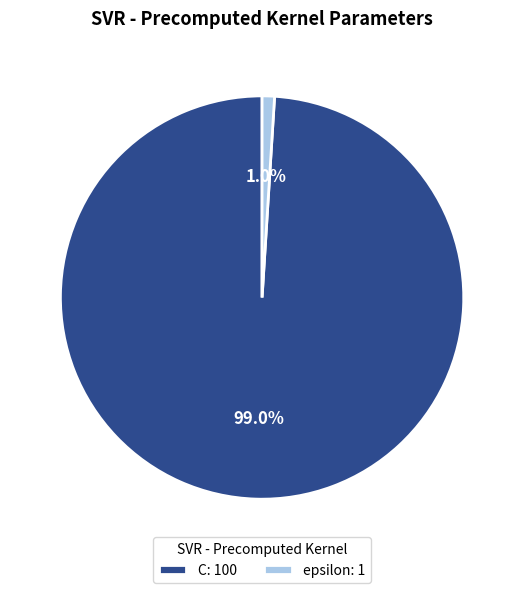

Does any single category account for the majority?

Yes